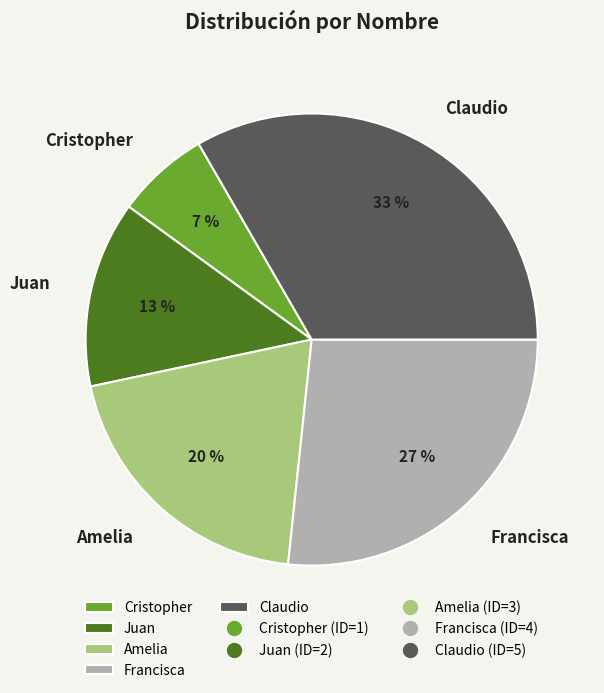

What percentage is the Claudio slice, to the nearest percent?

33%